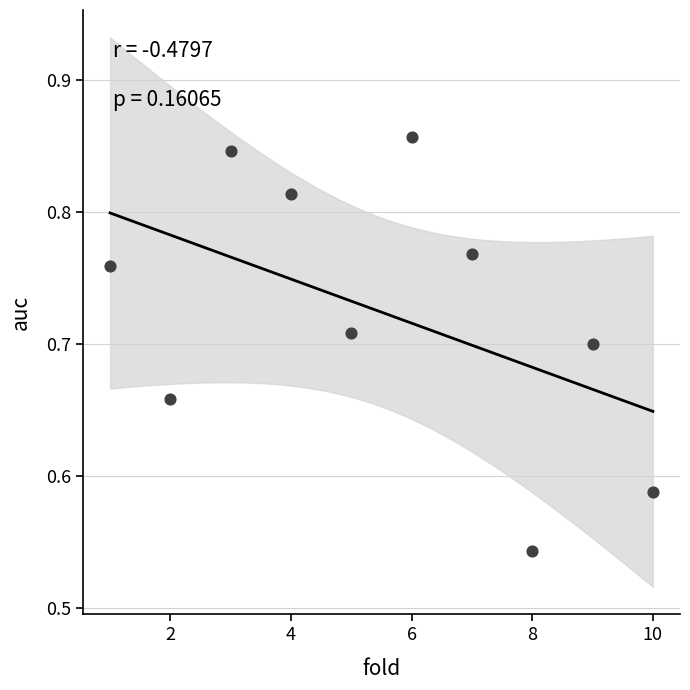

What is the range of Y values (max minus min)?

0.3